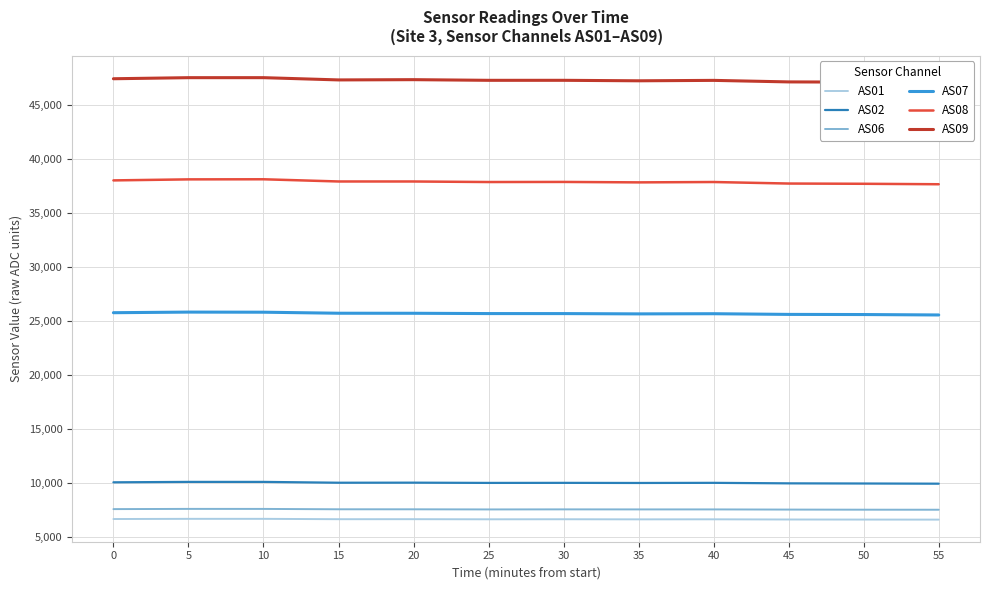

In AS09, how many points are lower than both neighbors (excluding endpoints)?

3